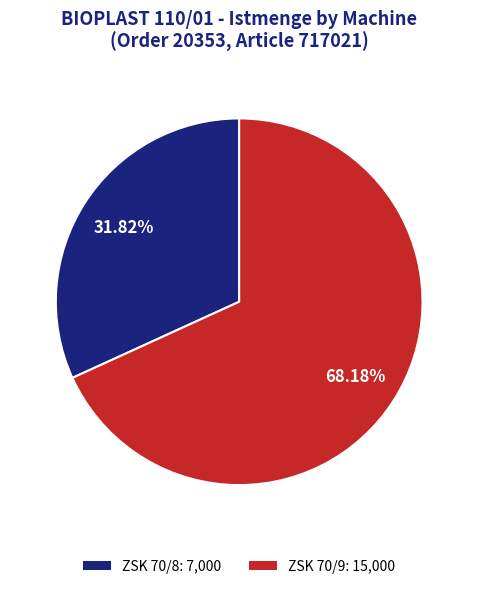

Which has a higher value, ZSK 70/8 or ZSK 70/9?

ZSK 70/9